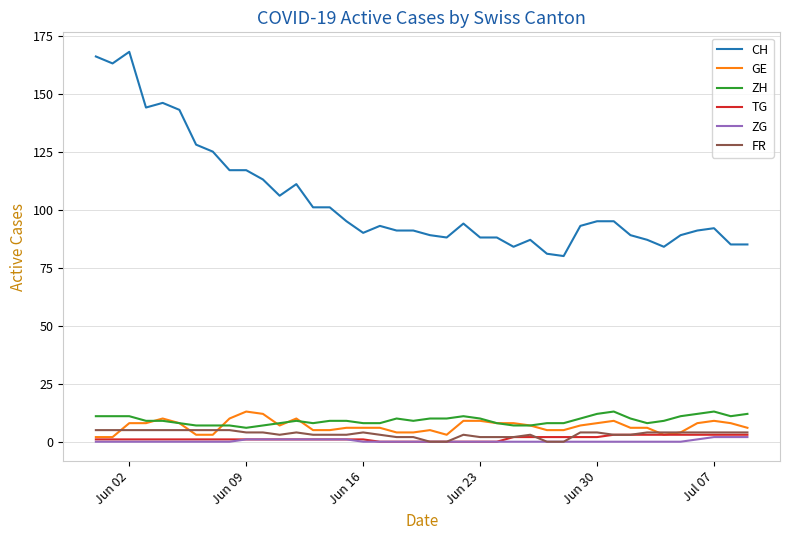

Which series has the largest total across all categories?

CH